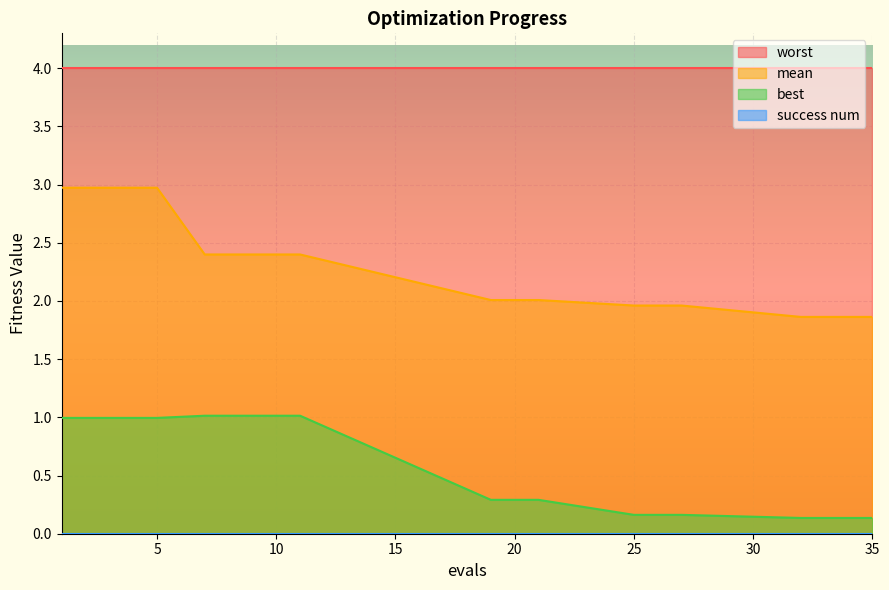

Is it true that best equals 1.0 at 4?

True